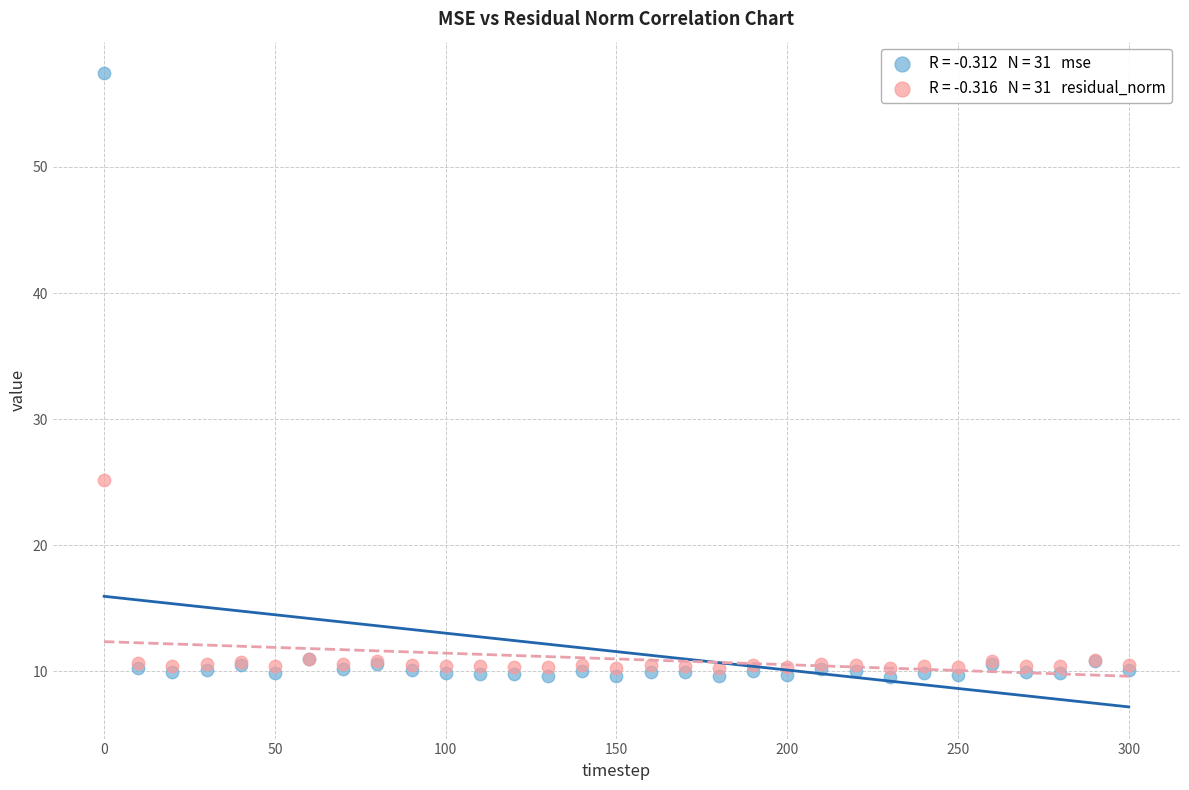

Across all series, what Y value is closest to 33?

25.1